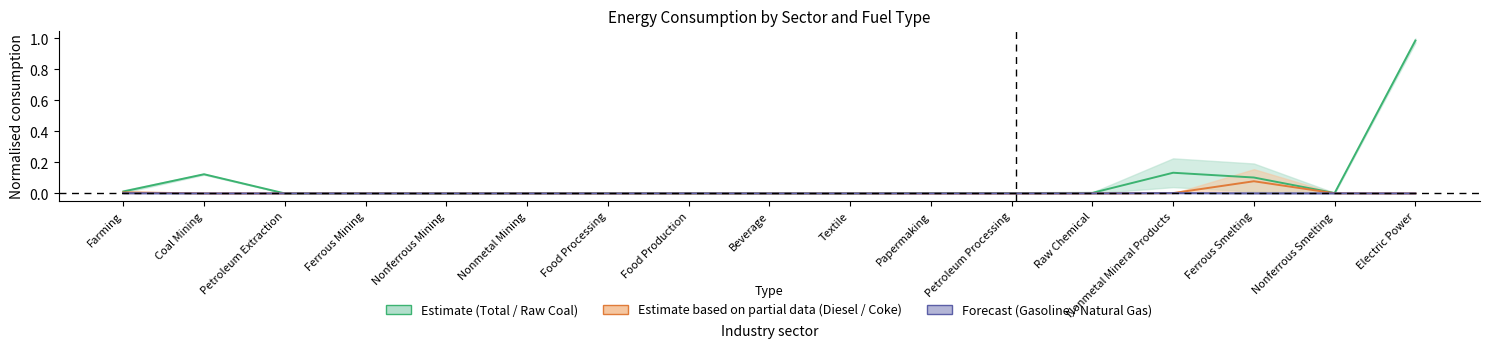

Is the value of Natural Gas at Raw Chemical greater than the value of Diesel Oil at Food Production?

Yes